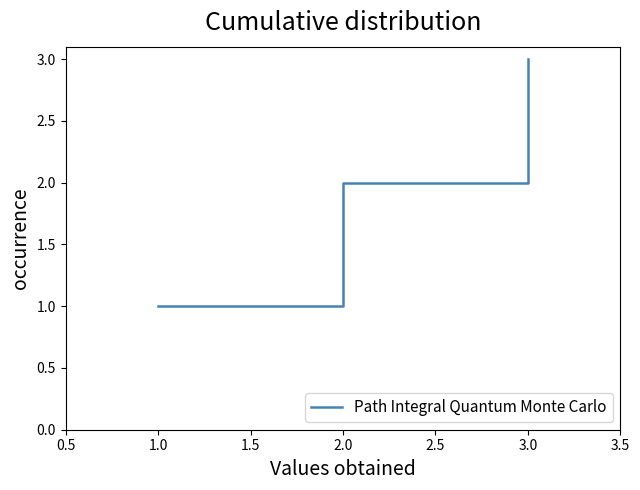

What is the smallest value displayed?

1